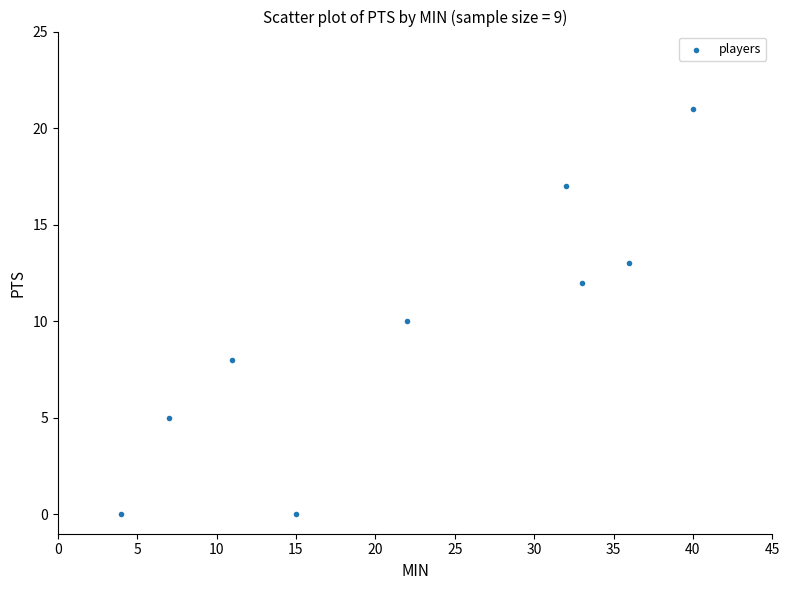

What is the average X value?

22